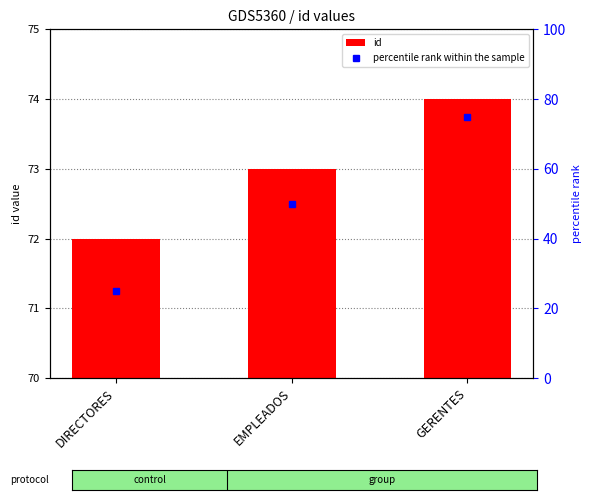

At which label does the data first exceed 73?

GERENTES